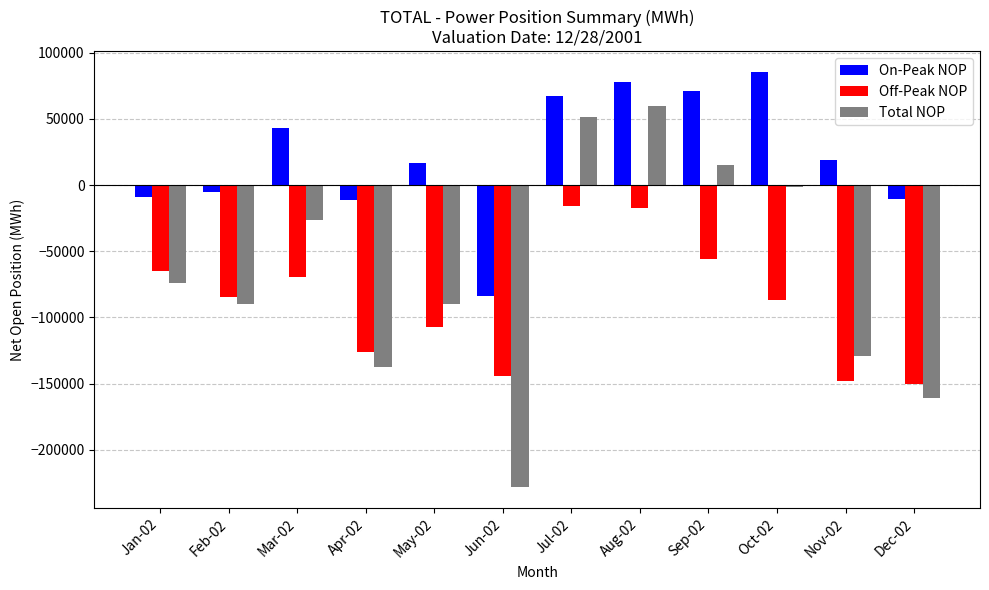

Read the Off-Peak NOP value at Mar-02.

-69096.9